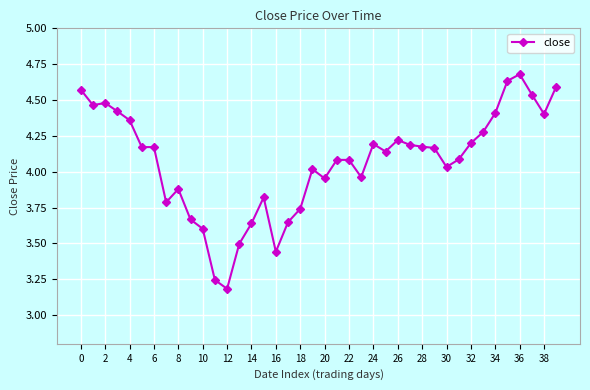

What is the maximum value shown in the chart?

4.7